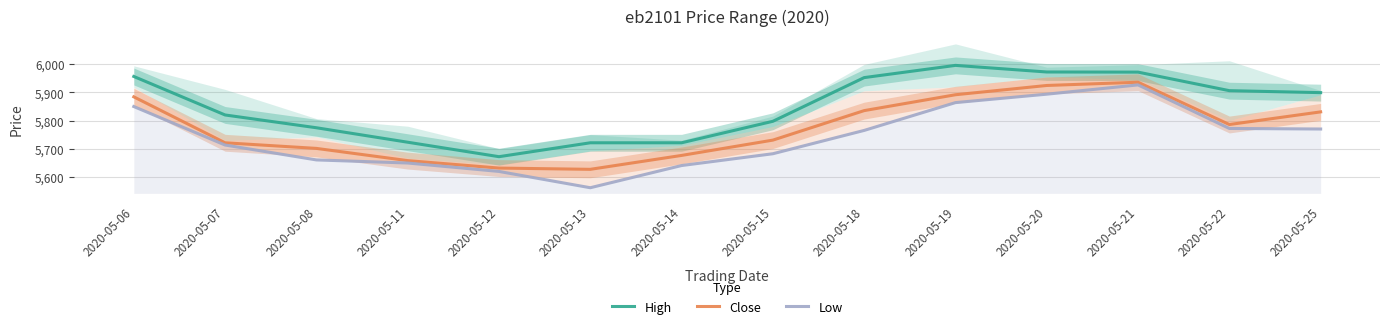

At how many categories does at least one series exceed 5759?

10